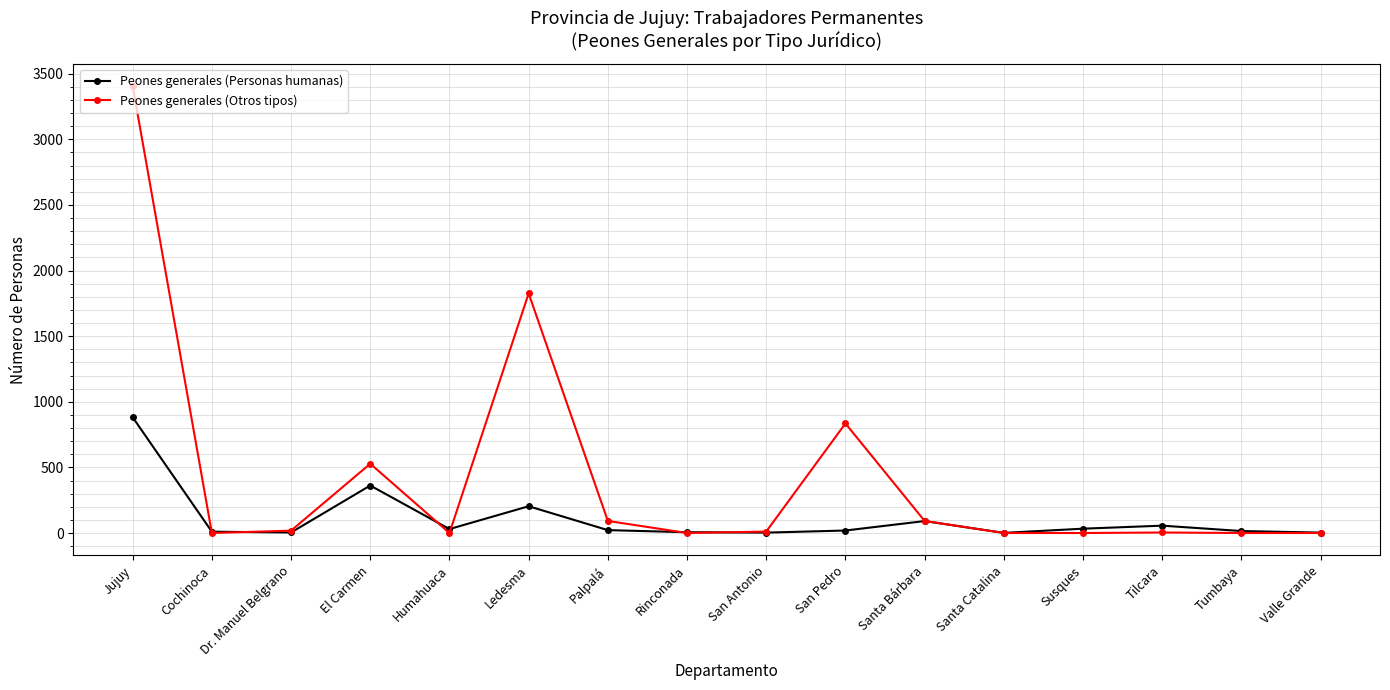

Between San Antonio and San Pedro, which series saw the biggest shift?

Peones generales (Otros tipos)